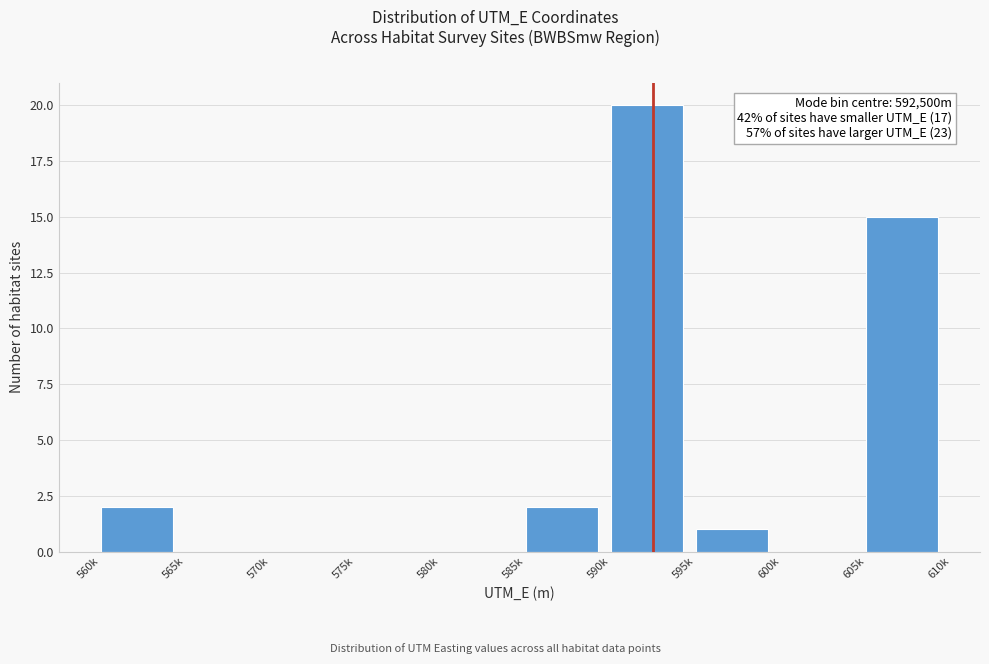

Reading left to right, what are all the values shown in this chart?

560k=2	565k=0	570k=0	575k=0	580k=0	585k=2	590k=20	595k=1	600k=0	605k=15